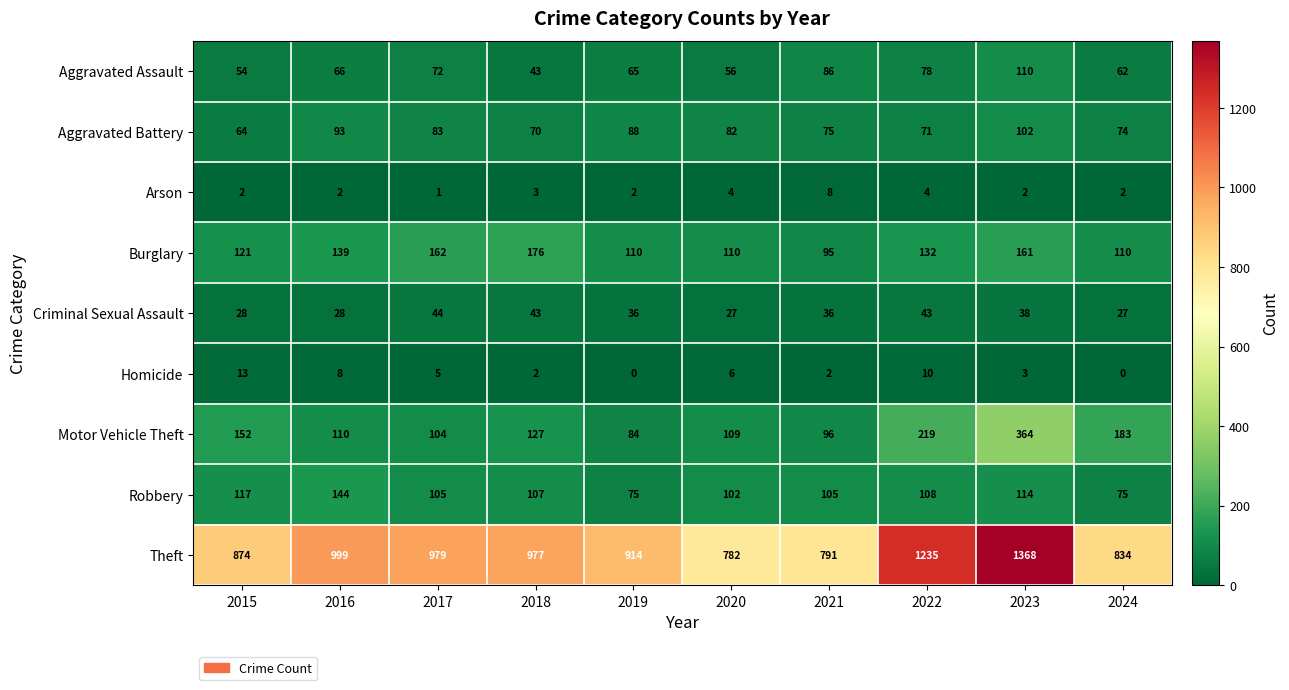

Which series has the largest total across all categories?

Theft